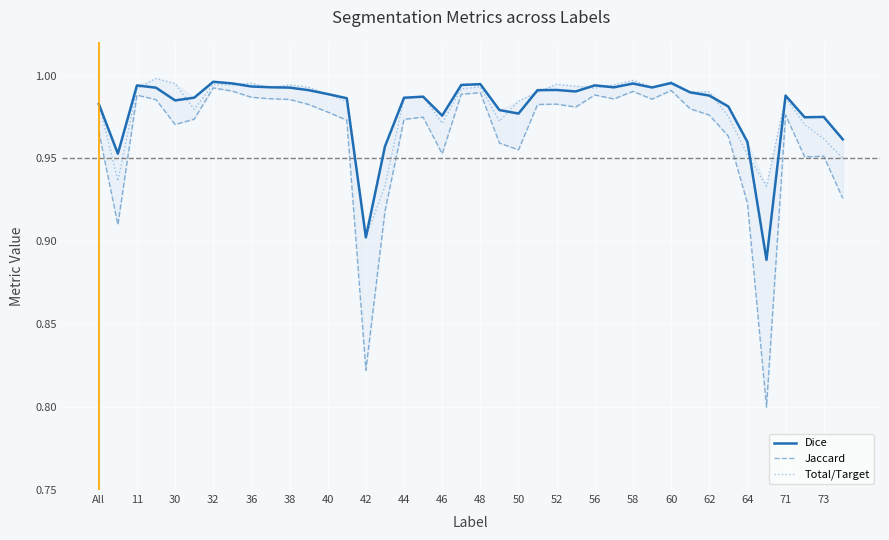

The Dice series shows 1.0 at 33. True or false?

True